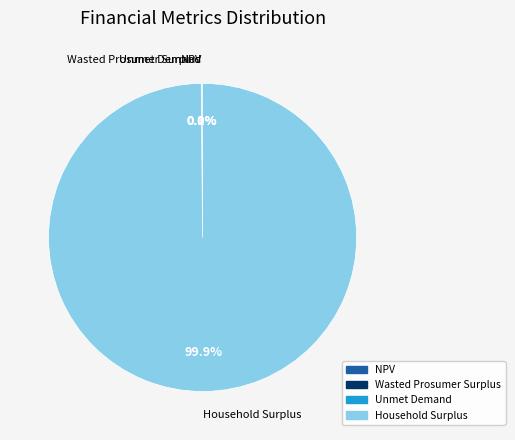

What is the majority slice?

Household Surplus